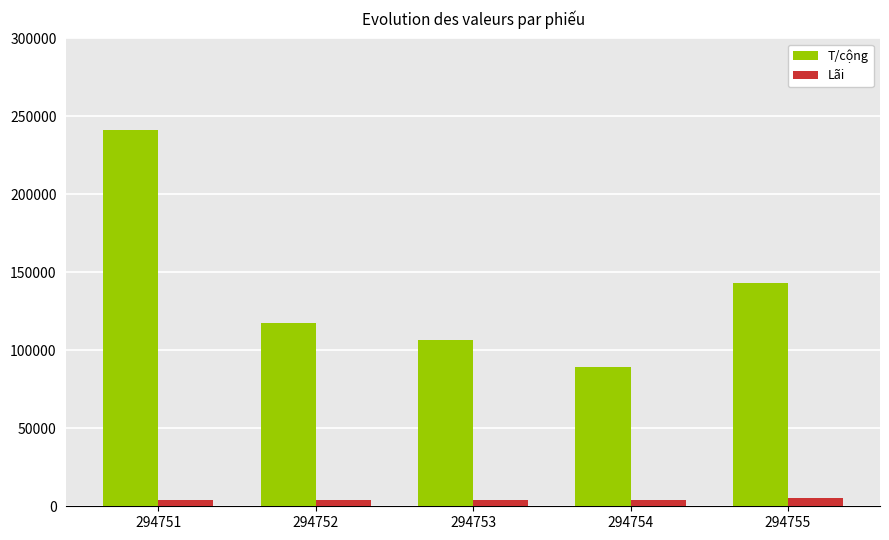

The T/cộng series shows 100445 at 294751. True or false?

False